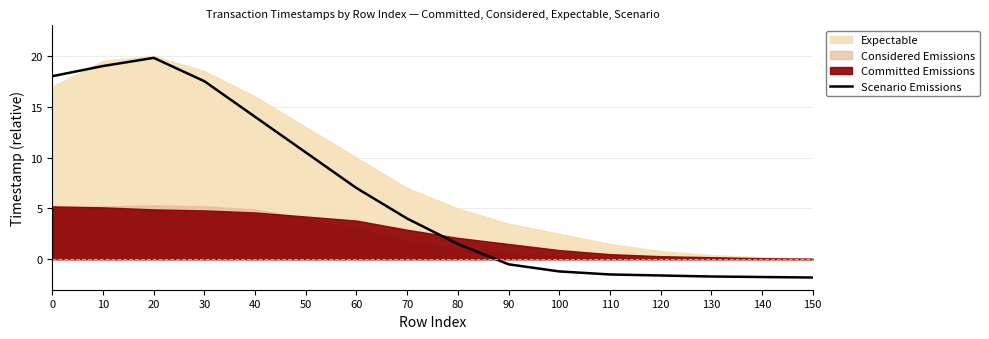

Which category has the highest value in the Scenario Emissions series?

20